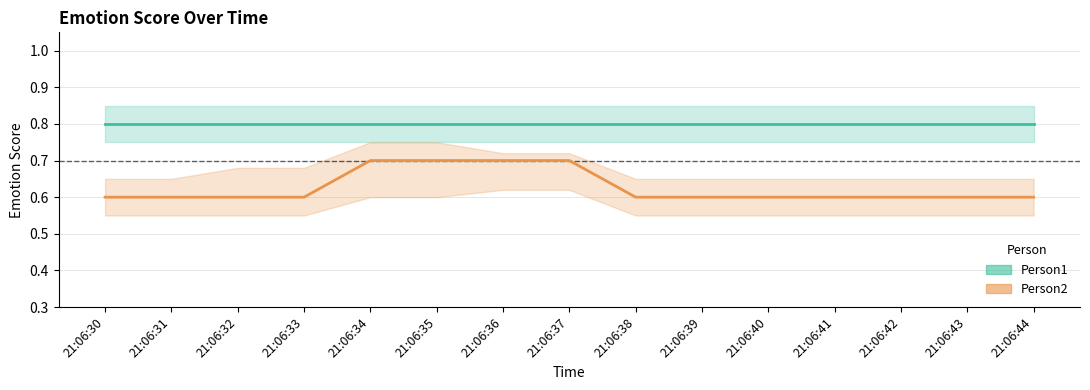

At which category is the sum across all series the highest?

21:06:34